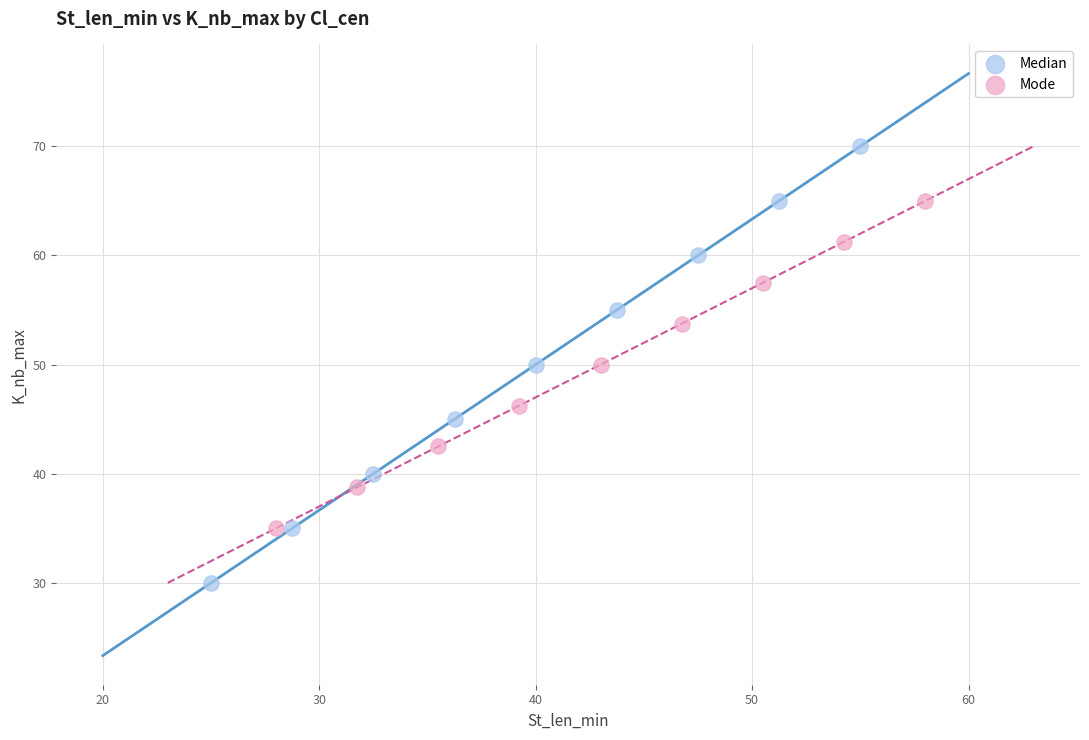

Which series contains the lowest Y value?

Median